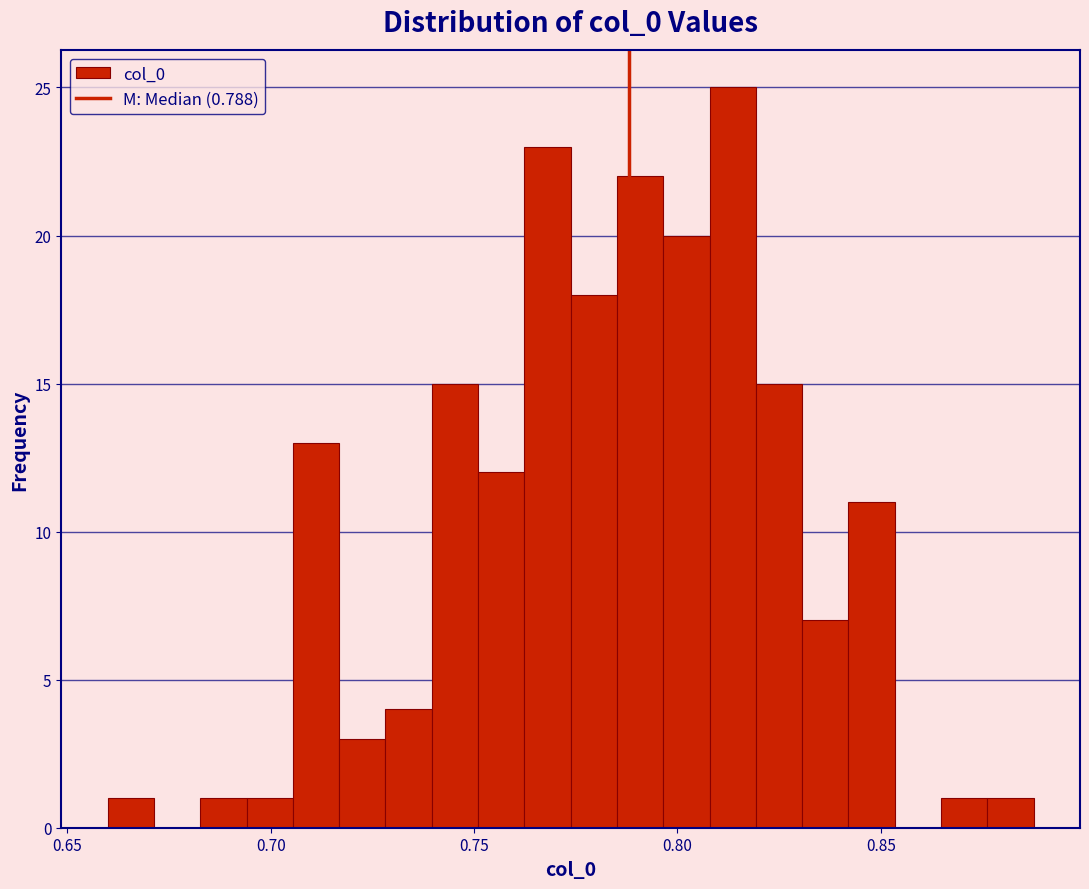

Around what value on the x-axis is the tallest bar? Give the approximate position of its centre, as read against the axis.

0.815